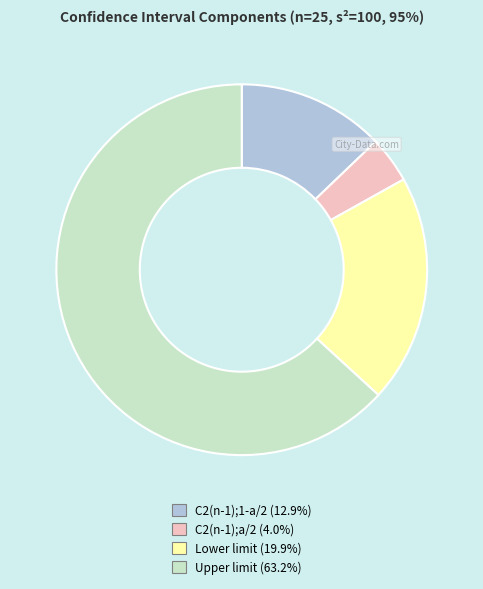

Which category accounts for the majority?

Upper limit